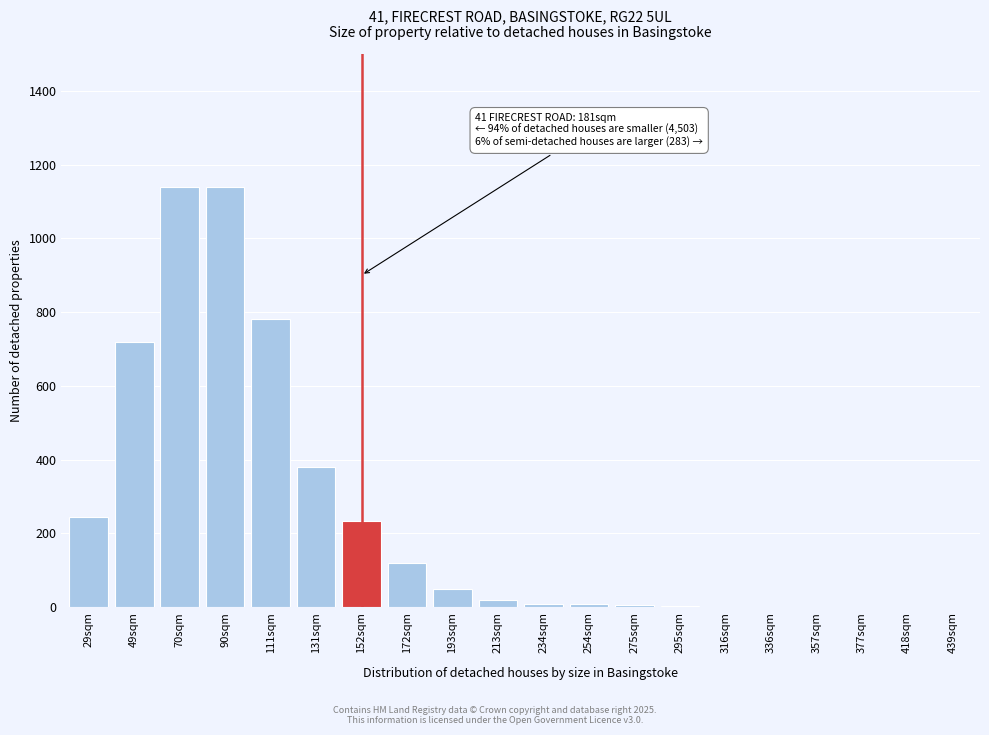

What is the greatest value displayed?

1140